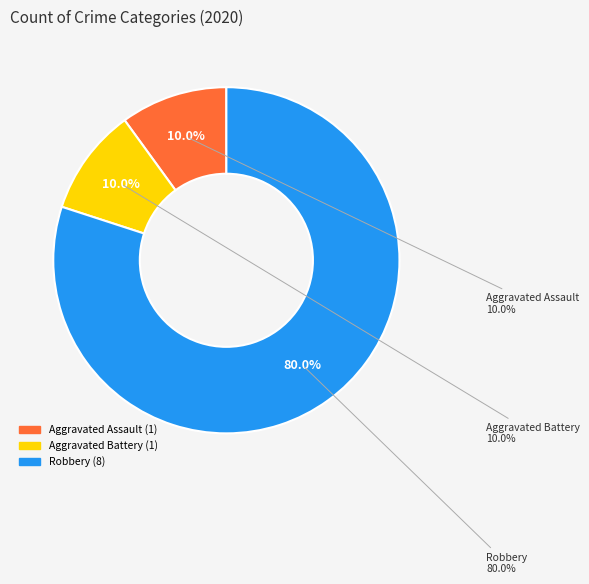

Between Robbery and Aggravated Assault, which is larger?

Robbery